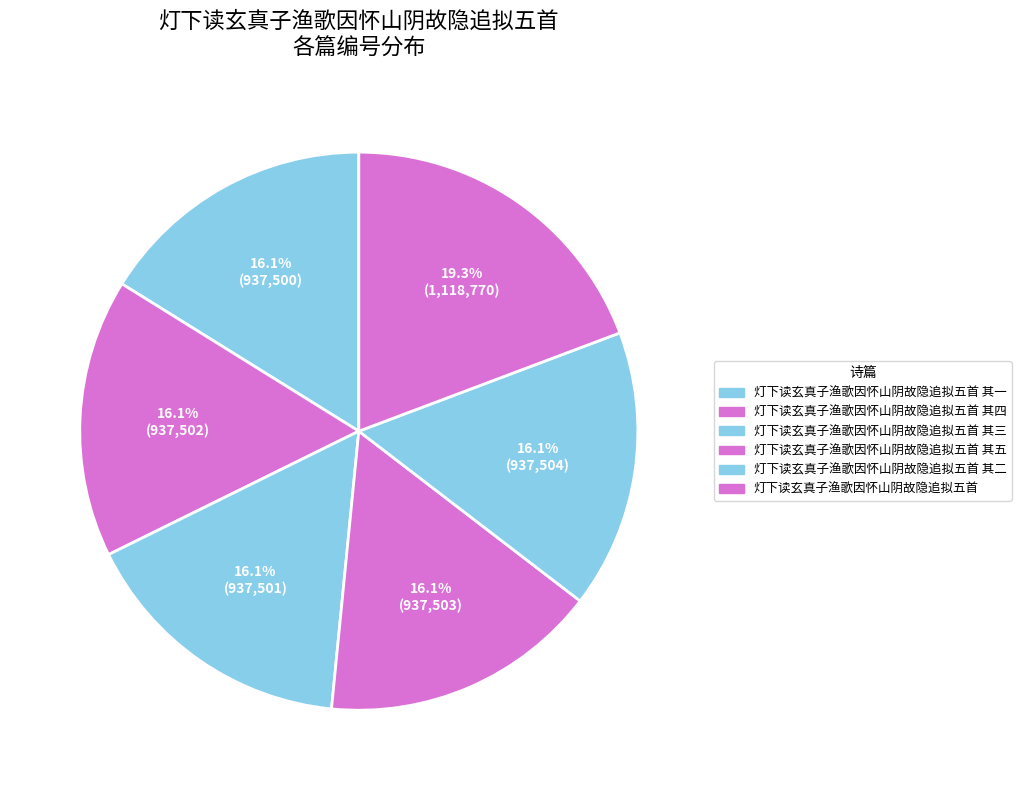

Rank the categories by value from highest to lowest.

灯下读玄真子渔歌因怀山阴故隐追拟五首, 灯下读玄真子渔歌因怀山阴故隐追拟五首 其二, 灯下读玄真子渔歌因怀山阴故隐追拟五首 其五, 灯下读玄真子渔歌因怀山阴故隐追拟五首 其四, 灯下读玄真子渔歌因怀山阴故隐追拟五首 其三, 灯下读玄真子渔歌因怀山阴故隐追拟五首 其一